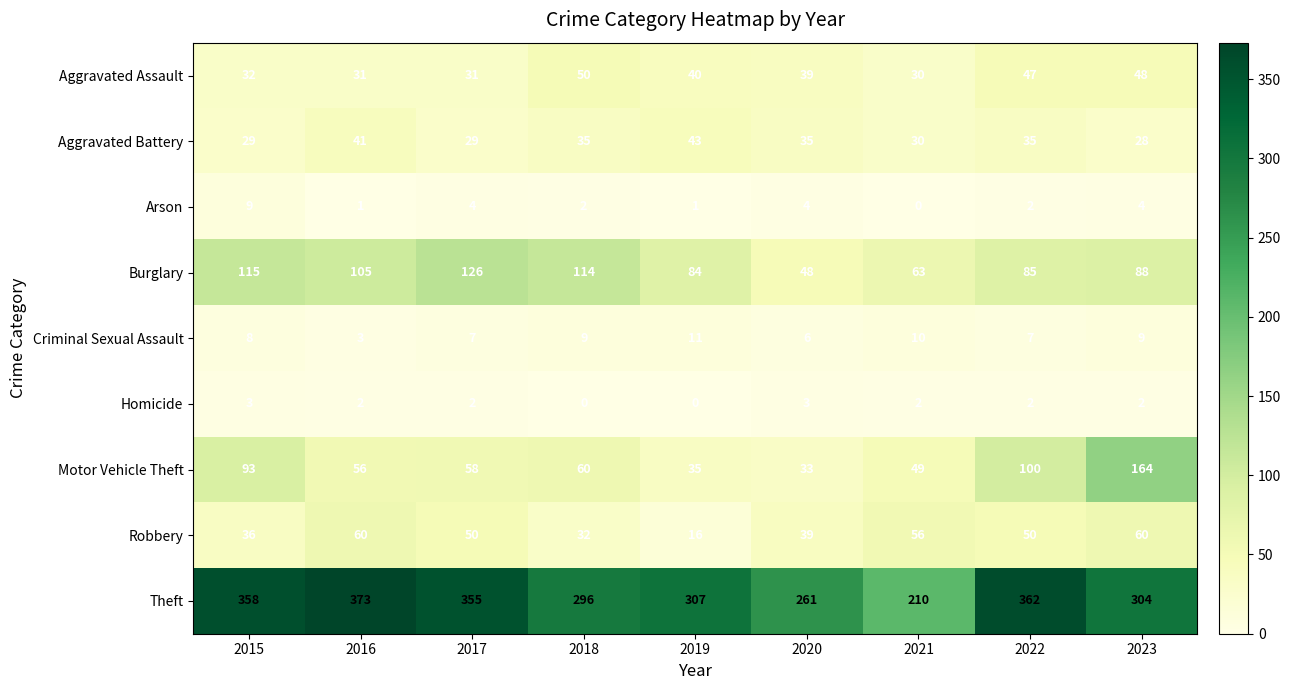

What is the difference between the Homicide values at 2015 and 2018?

3